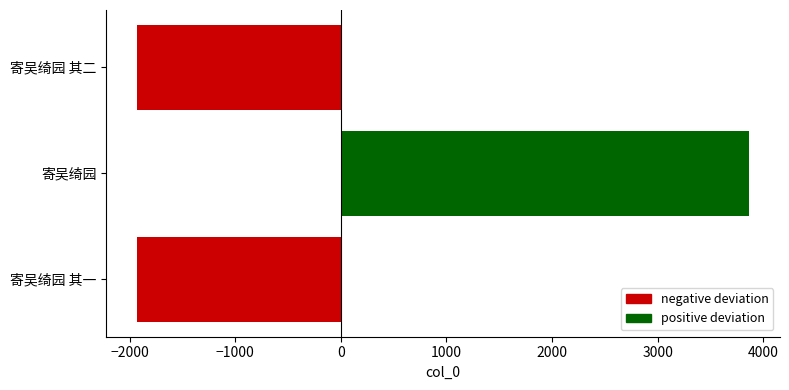

How many positive values are there?

1